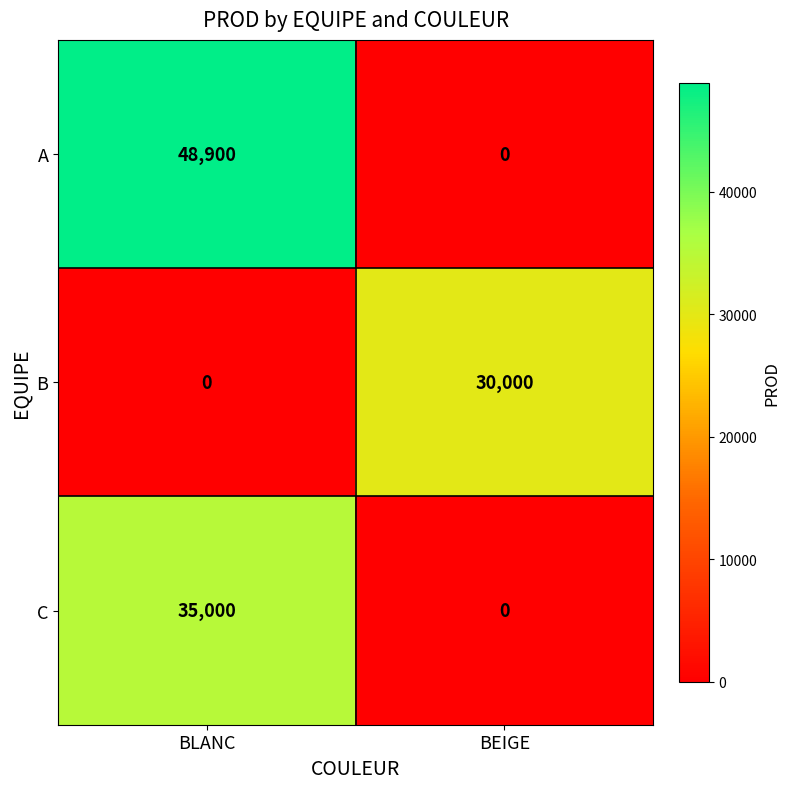

Which series changed the most between BLANC and BEIGE?

A